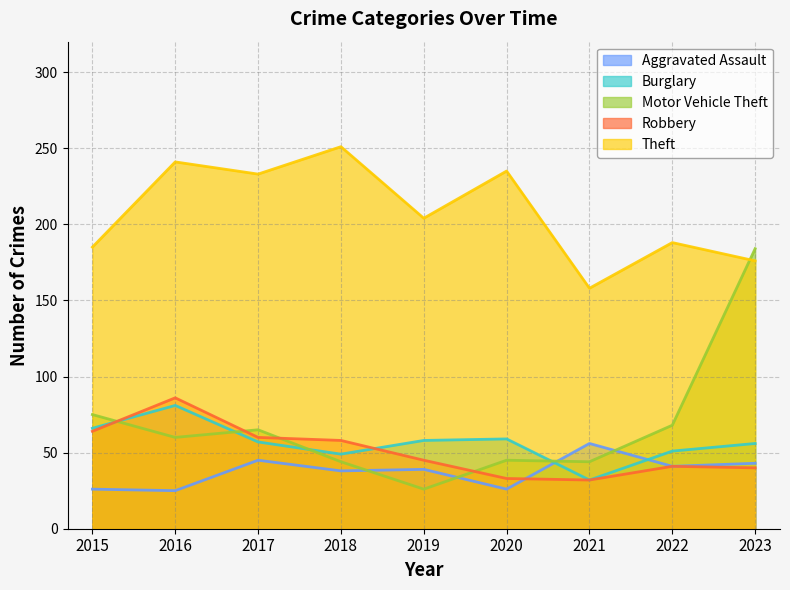

Is it true that Aggravated Assault equals 25 at 2016?

True